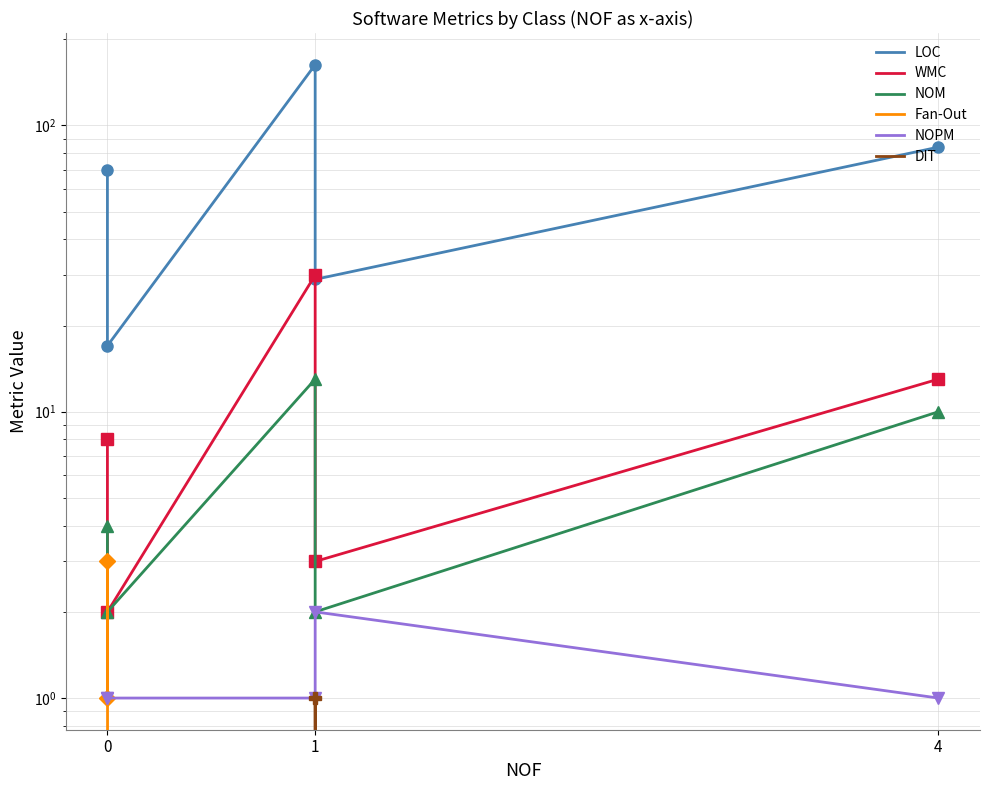

What is the sum of all Fan-Out values?

4